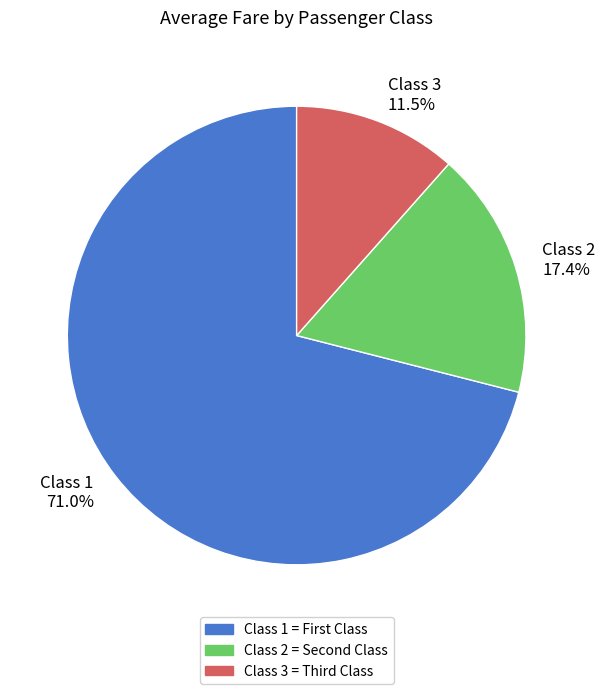

What is the largest slice in the pie chart?

Class 1 = First Class